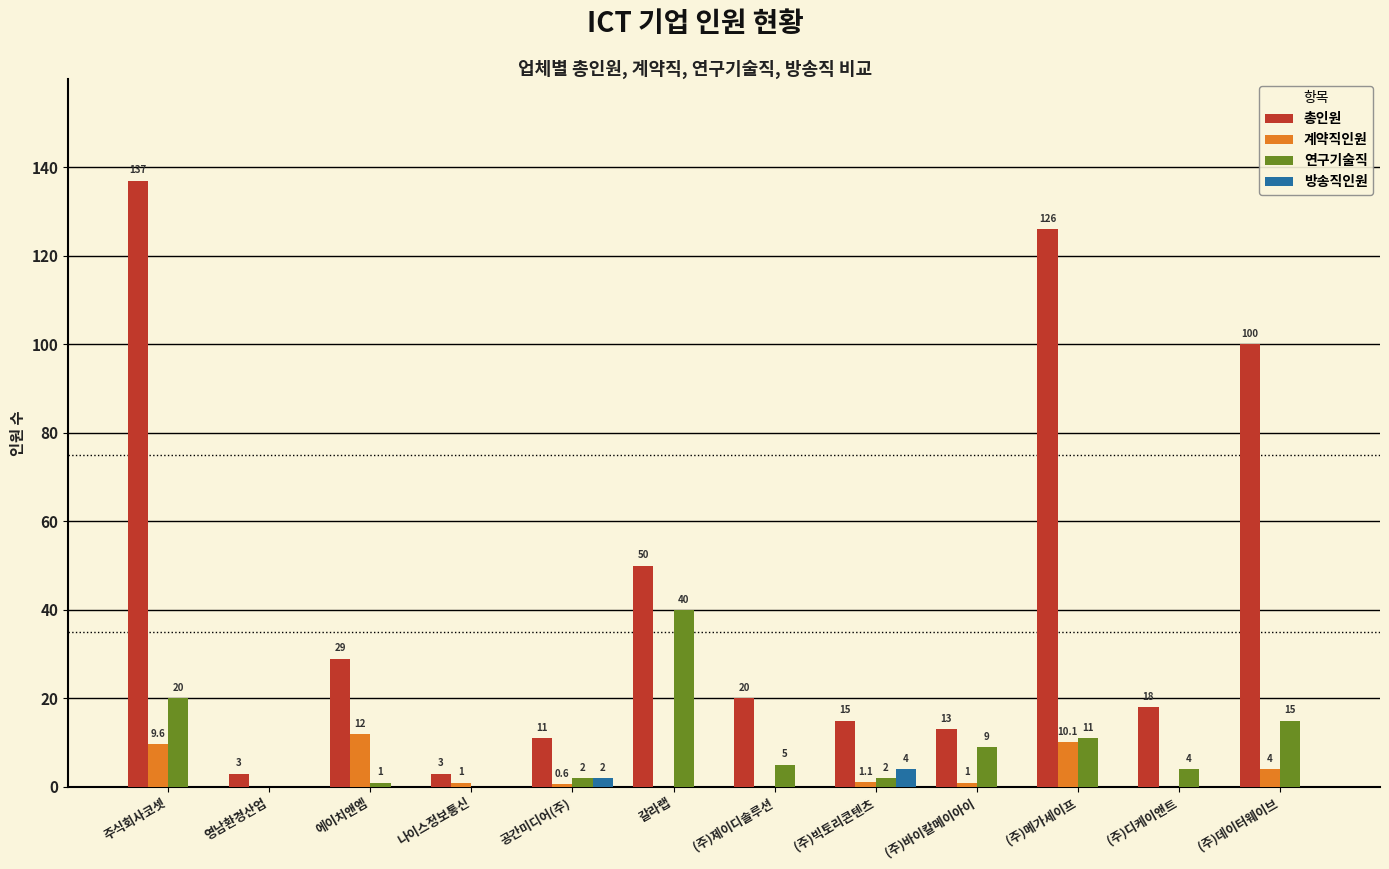

Are the bars grouped side by side (vs. stacked)?

Yes